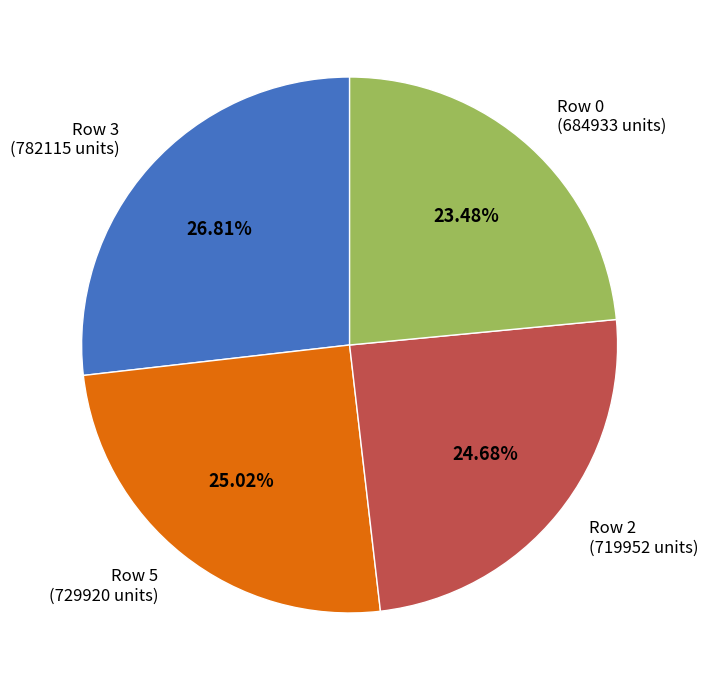

Which has a higher value, Row 2 or Row 3?

Row 3